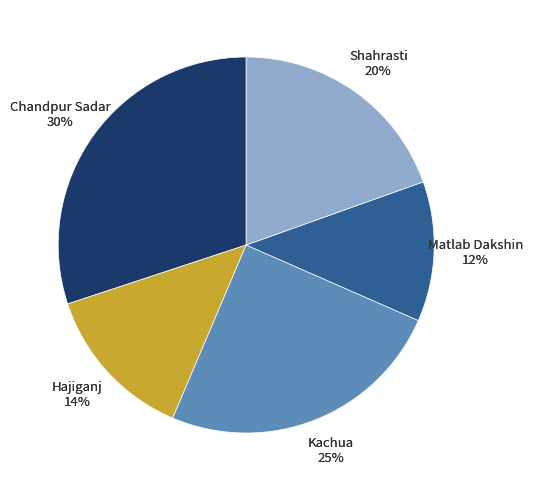

Is it true that Matlab Dakshin is 1% of the pie?

False